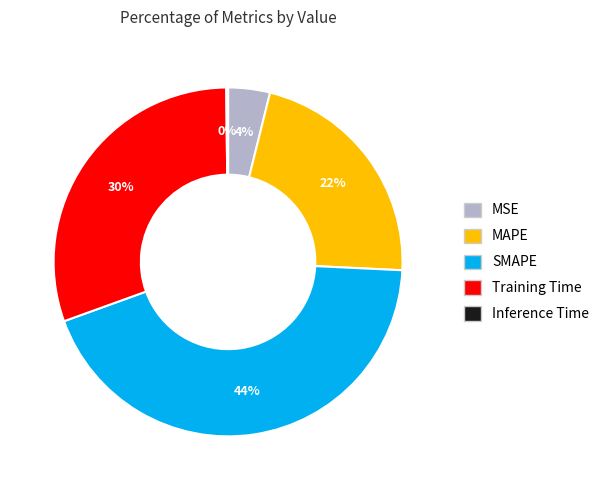

Is the sum of SMAPE and Training Time greater than half?

Yes